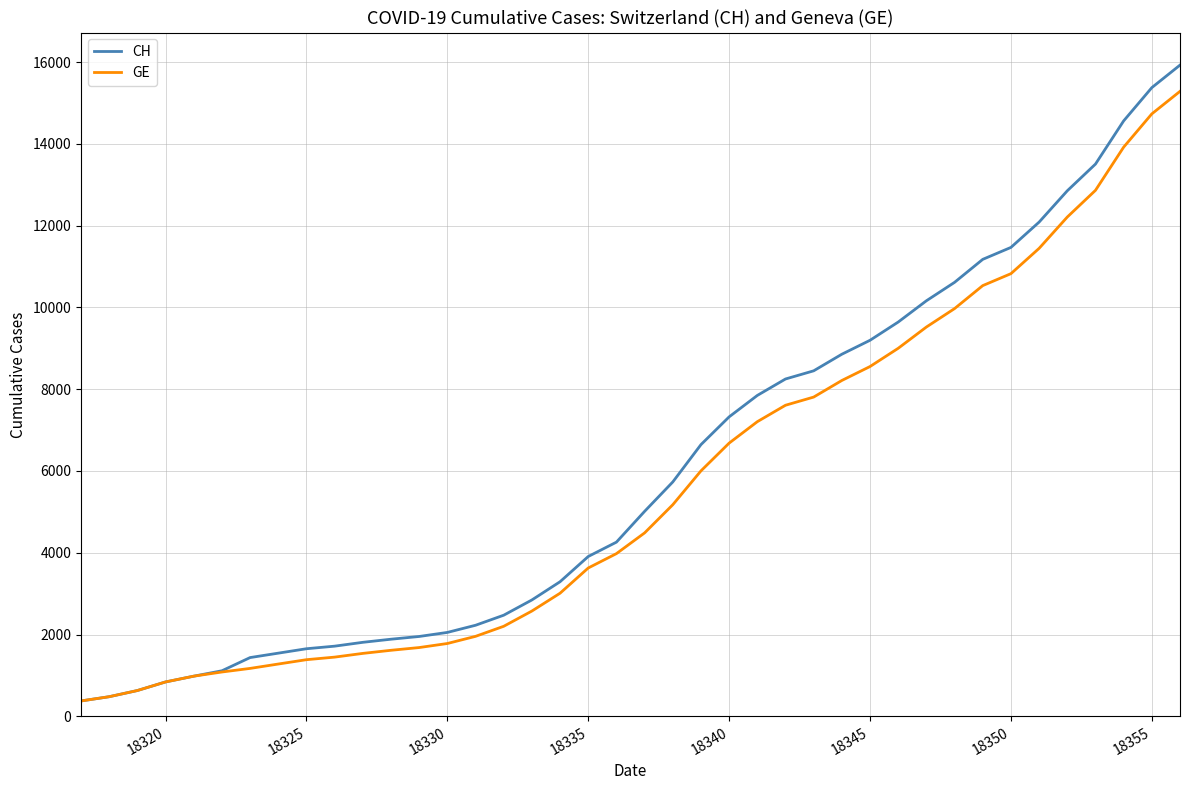

Which series has the widest spread of values?

CH